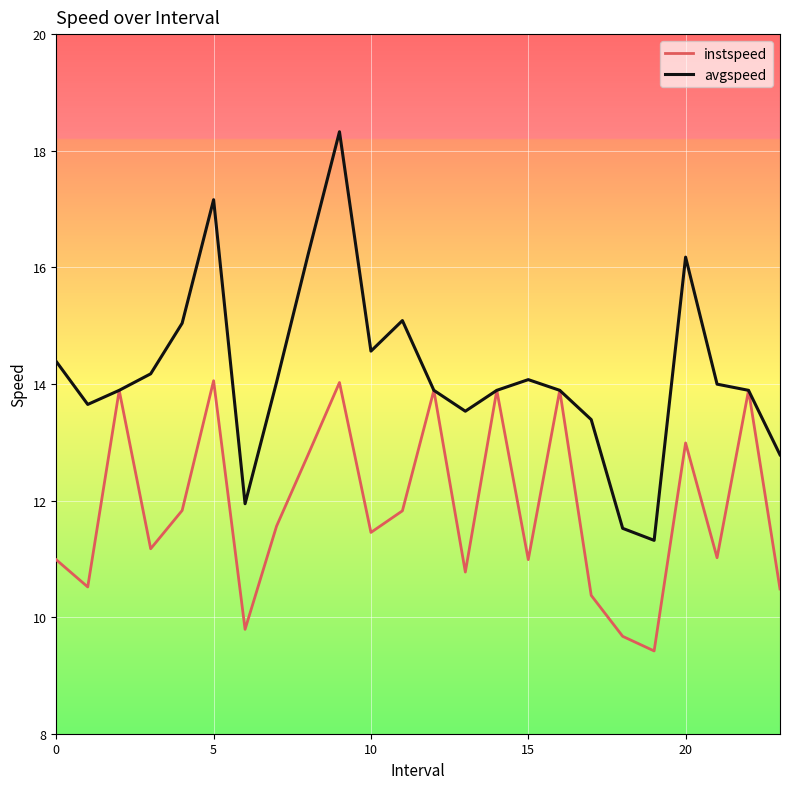

Rank the series by their average value, from lowest to highest.

instspeed, avgspeed